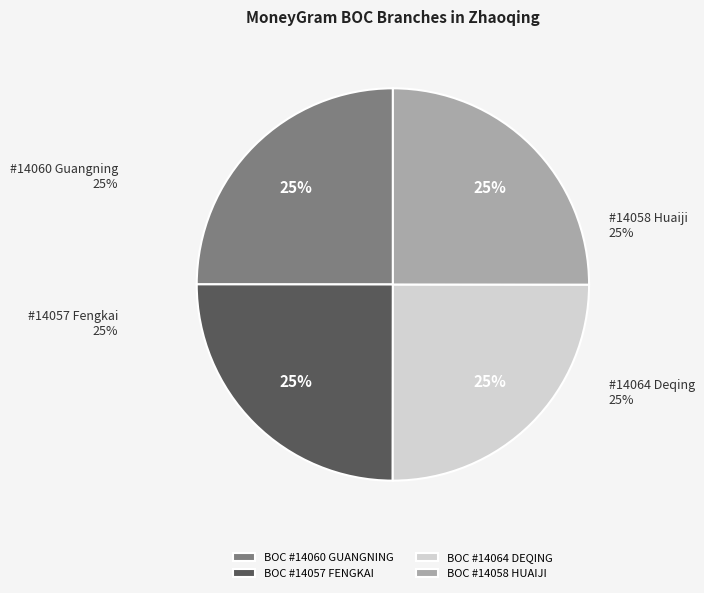

To the nearest percent, what is the combined percentage of BOC - #14058 - ZHAOQING - HUAIJI SUBBRAN and BOC - #14064 - GDZQ DEQING SUBBR?

50%